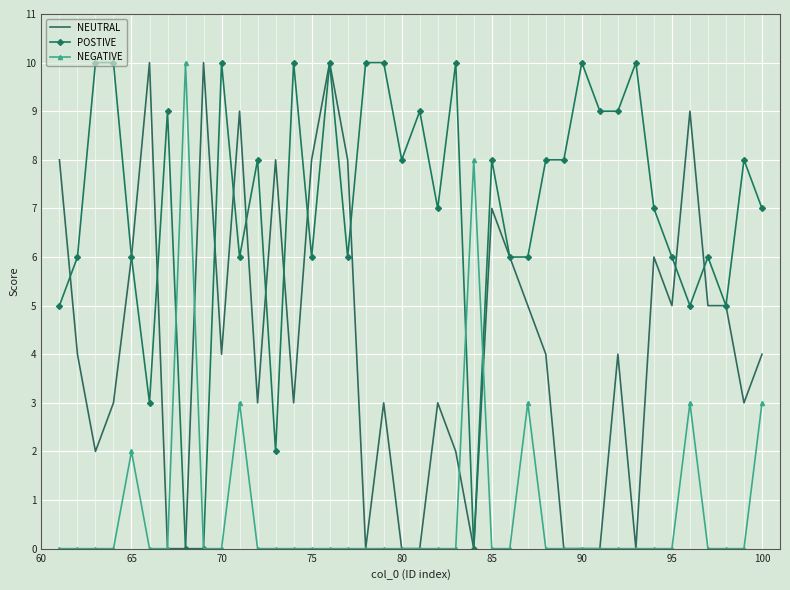

What is the highest value of the NEGATIVE series?

10